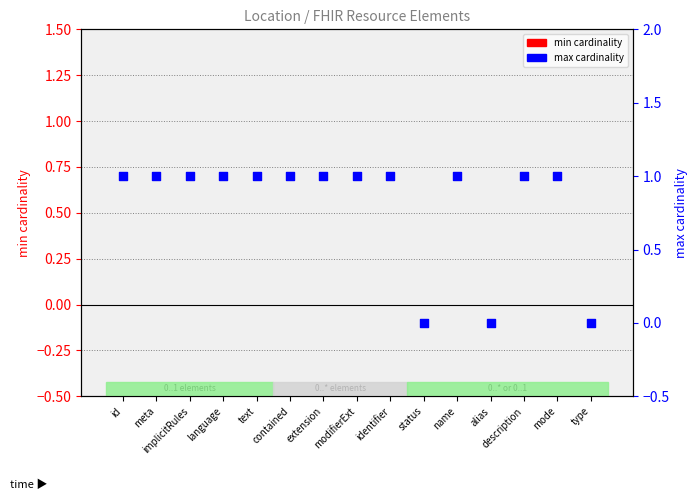

Which series contains the lowest Y value?

min cardinality